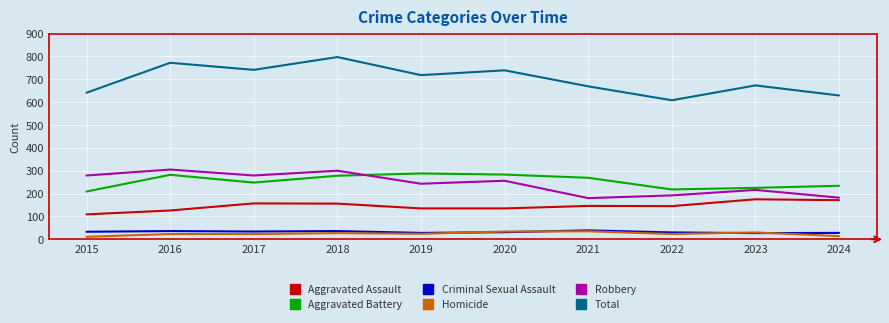

Which series changed the most between 2015 and 2019?

Aggravated Battery